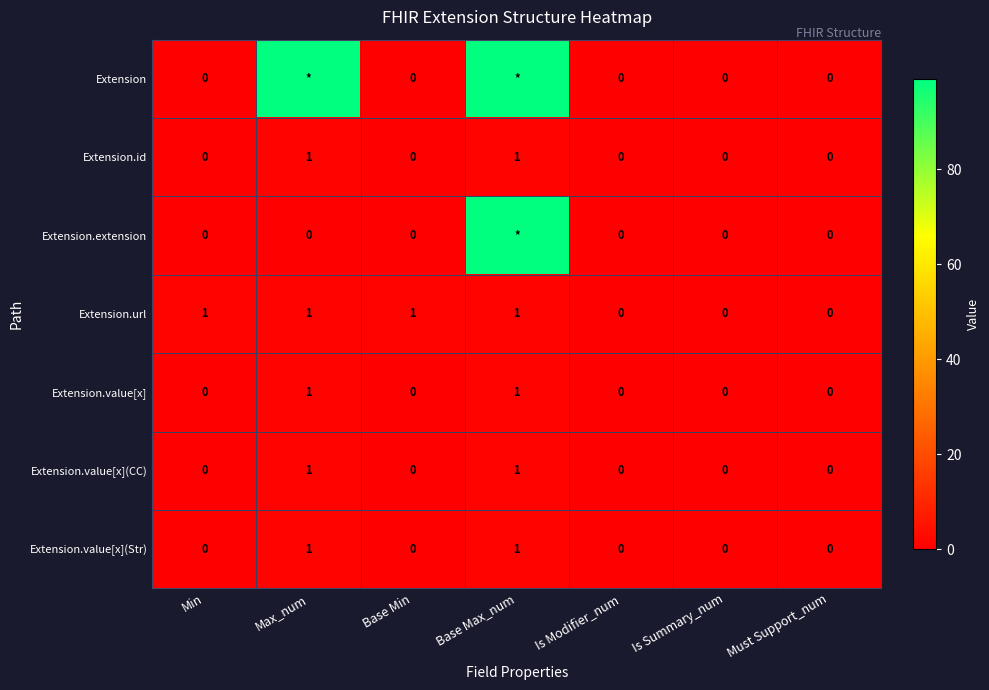

What is the sum of all Extension.url values?

4